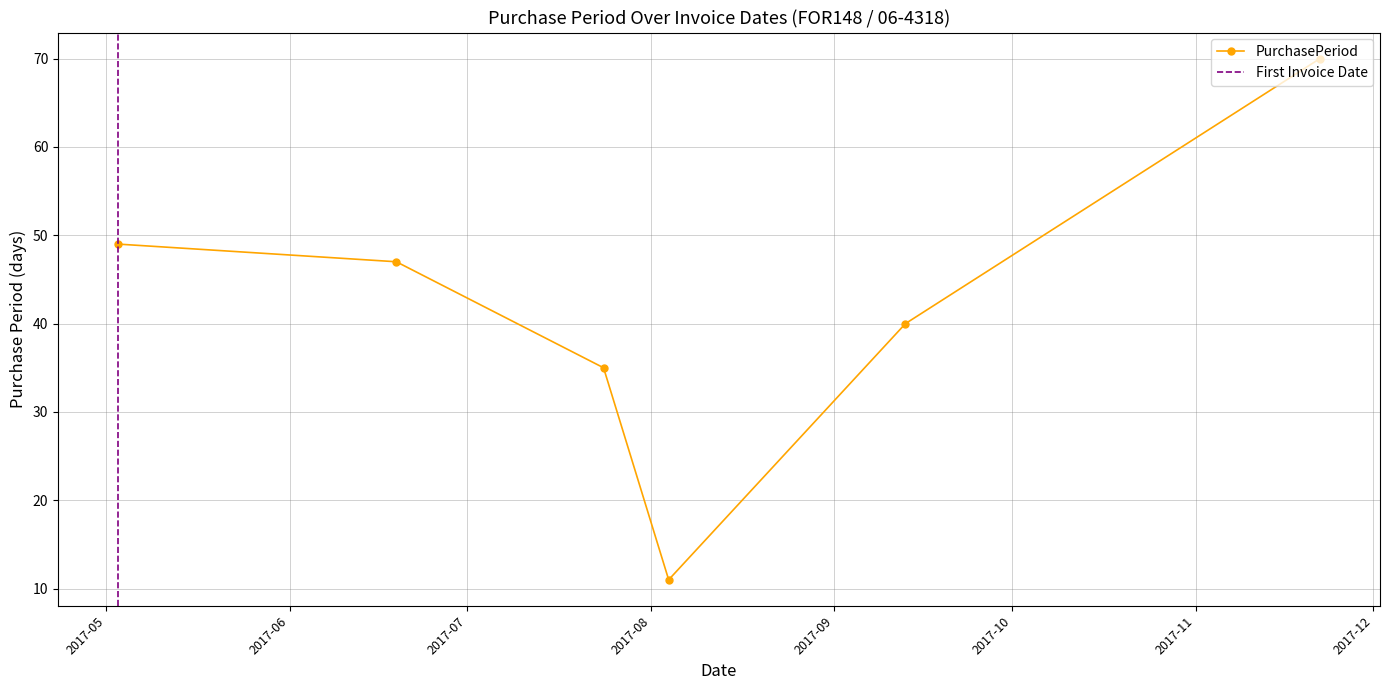

What is the value of the 2nd point from the left?

47